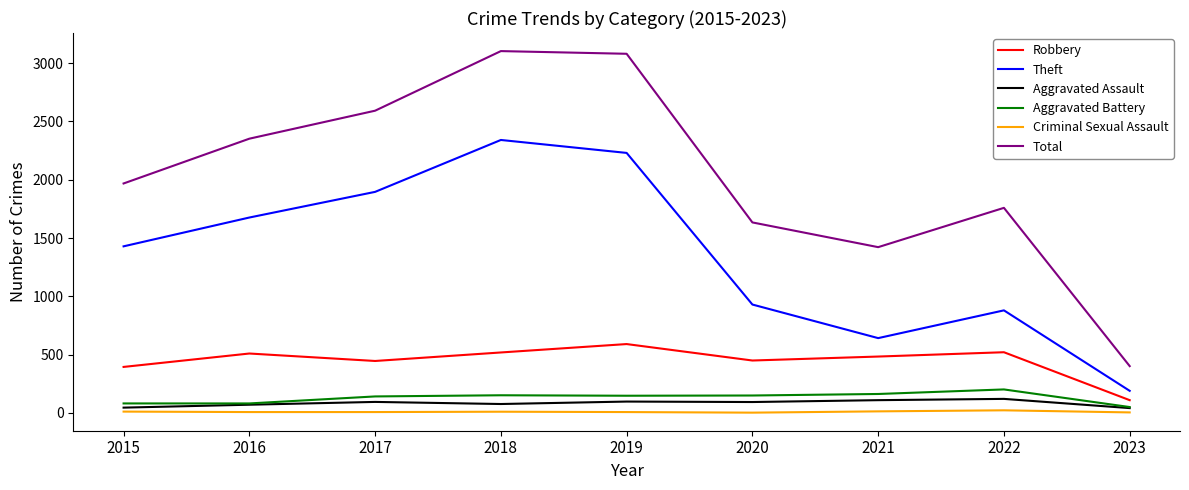

Between 2015 and 2018, which series saw the biggest shift?

Total